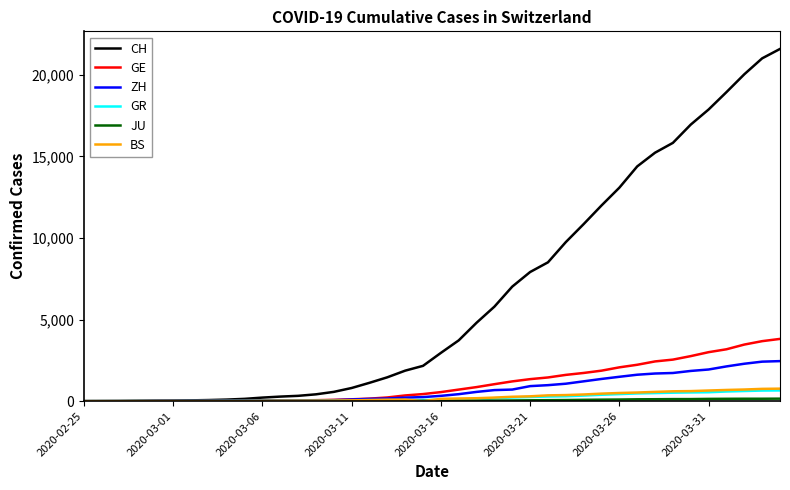

Which series has the largest total across all categories?

CH